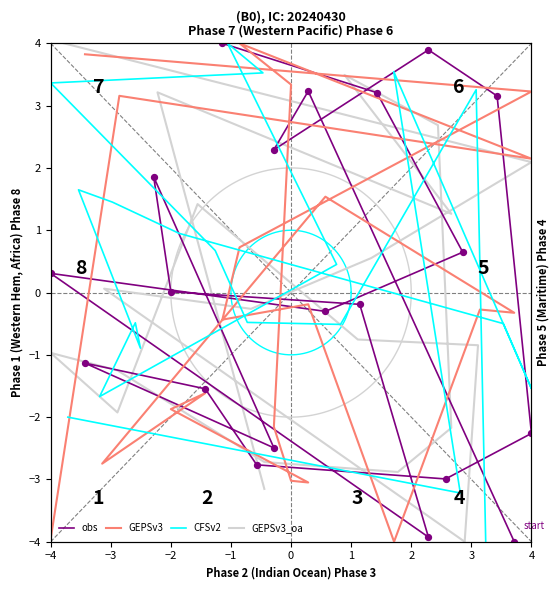

Which series contains the highest Y value?

obs